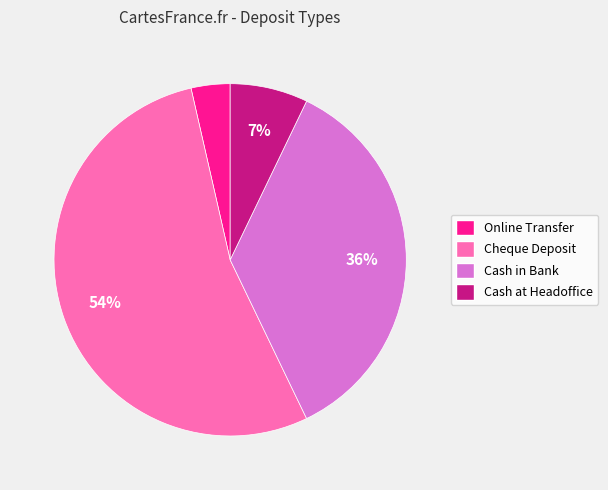

What percentage is the Cash at Headoffice slice, to the nearest percent?

7%